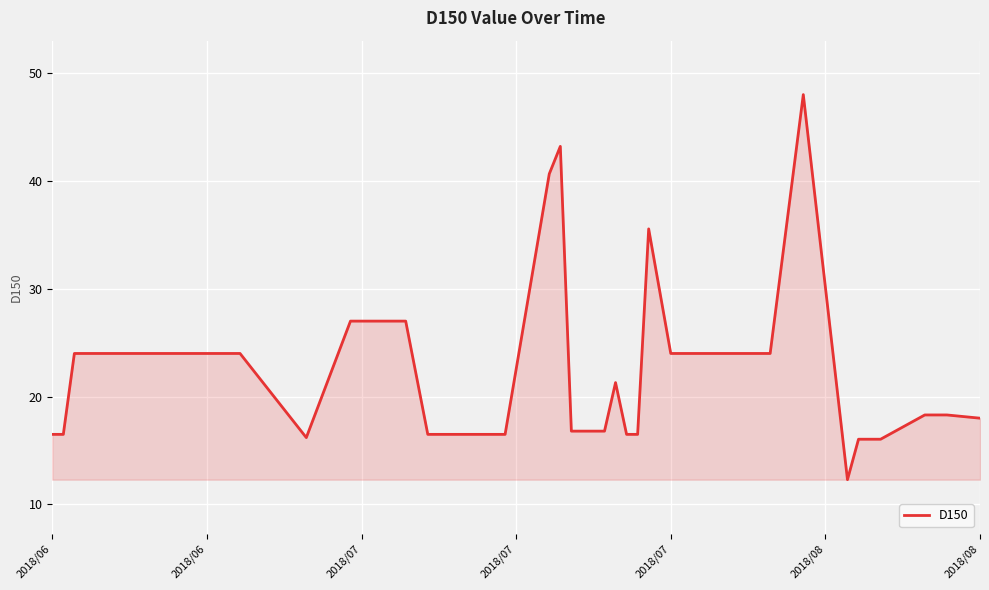

What is the maximum value shown in the chart?

48.0